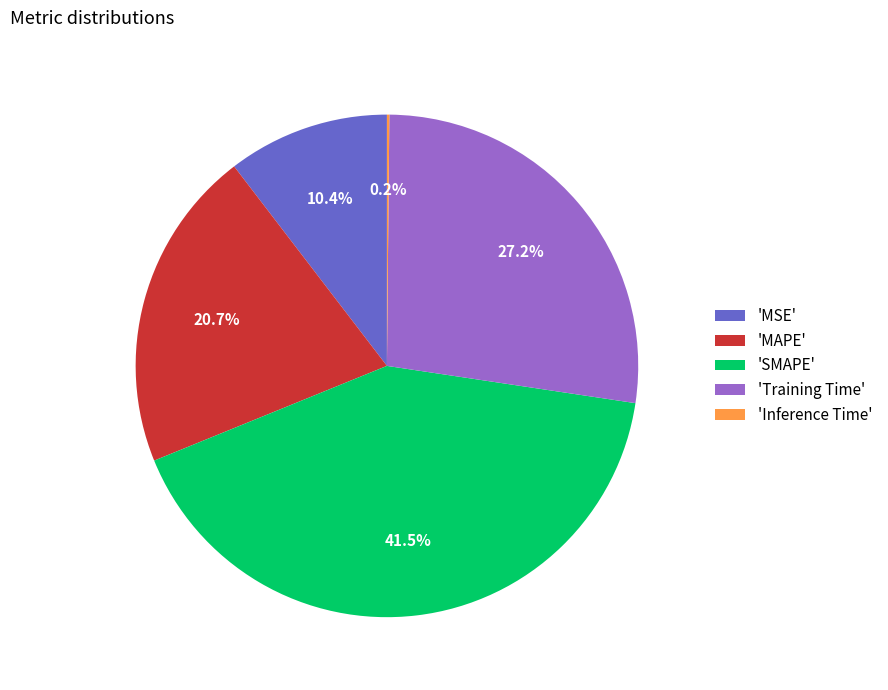

What percentage is NOT represented by 'MAPE'?

79.3%